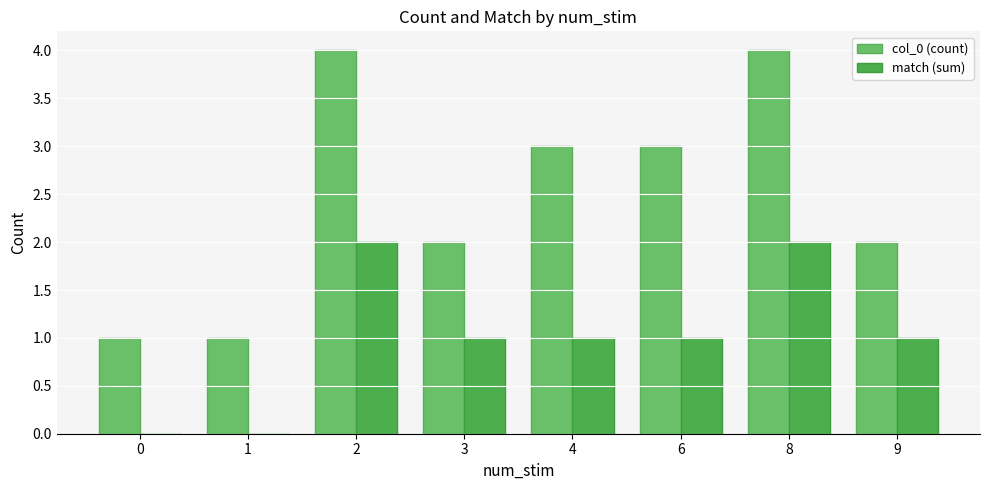

At which label does match (sum) first exceed 1?

2